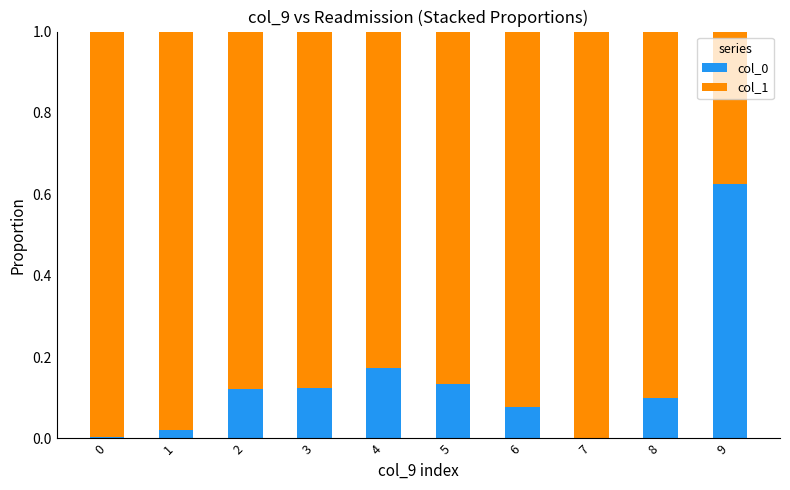

Is it true that col_0 equals 0.0 at 0?

True